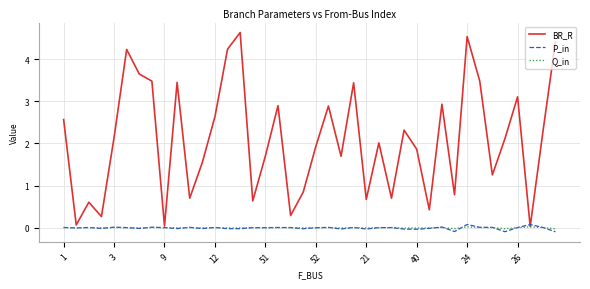

Which series has the largest range (max minus min)?

BR_R